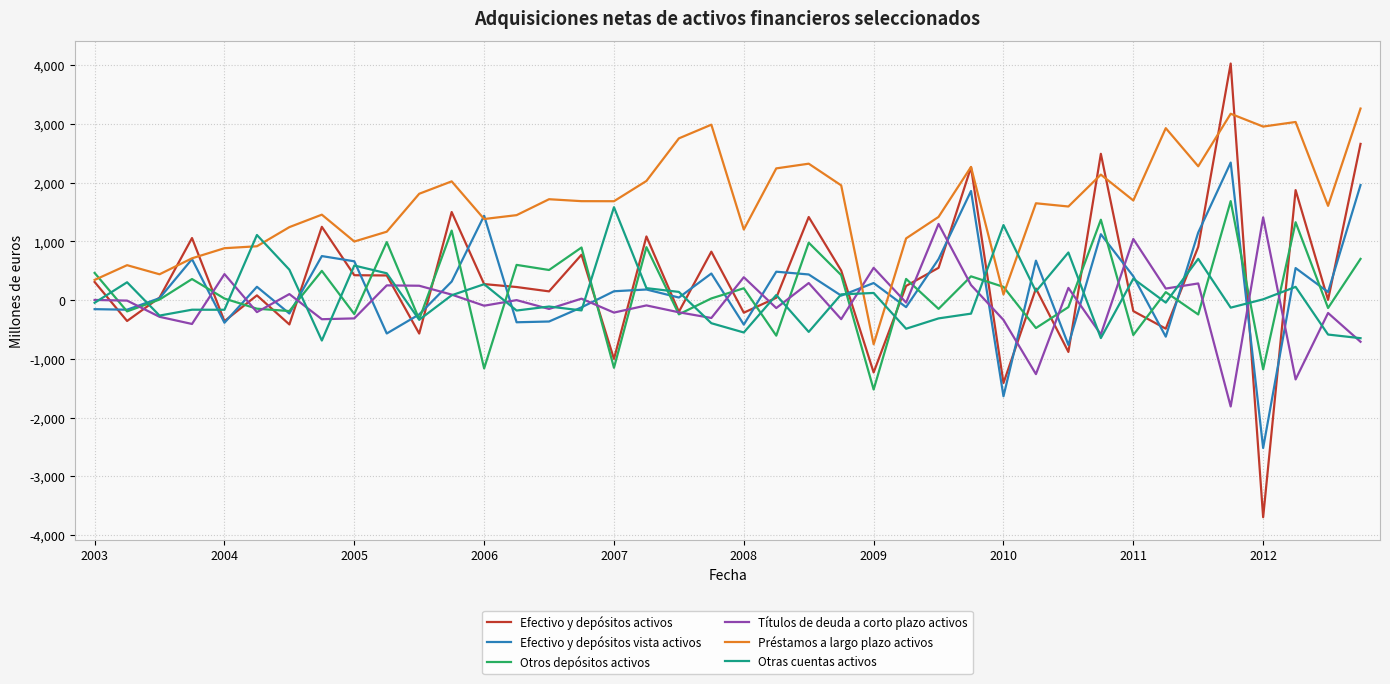

Which series has the widest spread of values?

Efectivo y depósitos activos